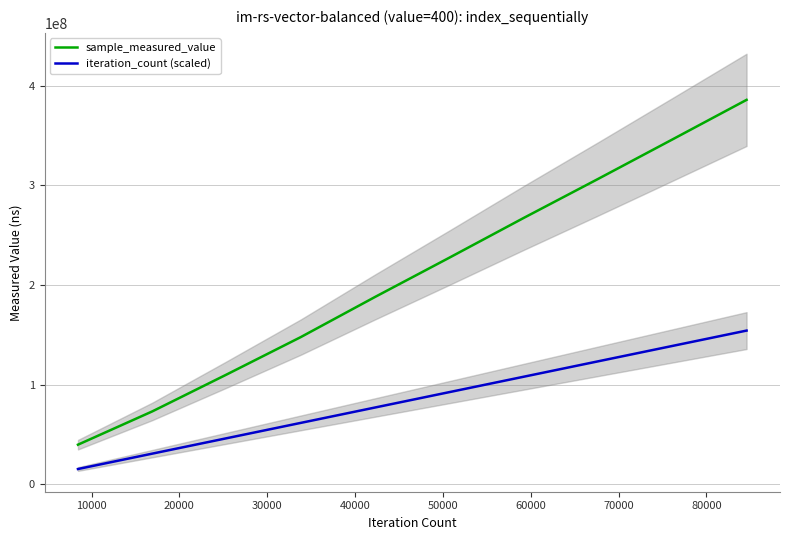

True or false: sample_measured_value and iteration_count (scaled) cross at least once.

False